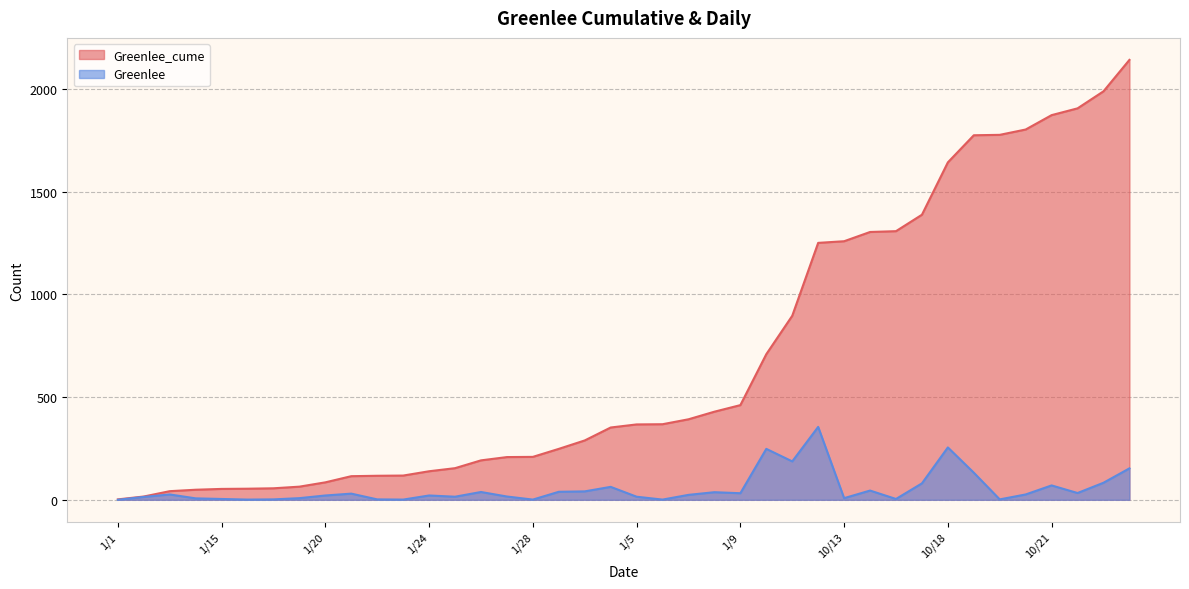

What is the difference between the maximum and second lowest values in the Greenlee_cume series?

2126